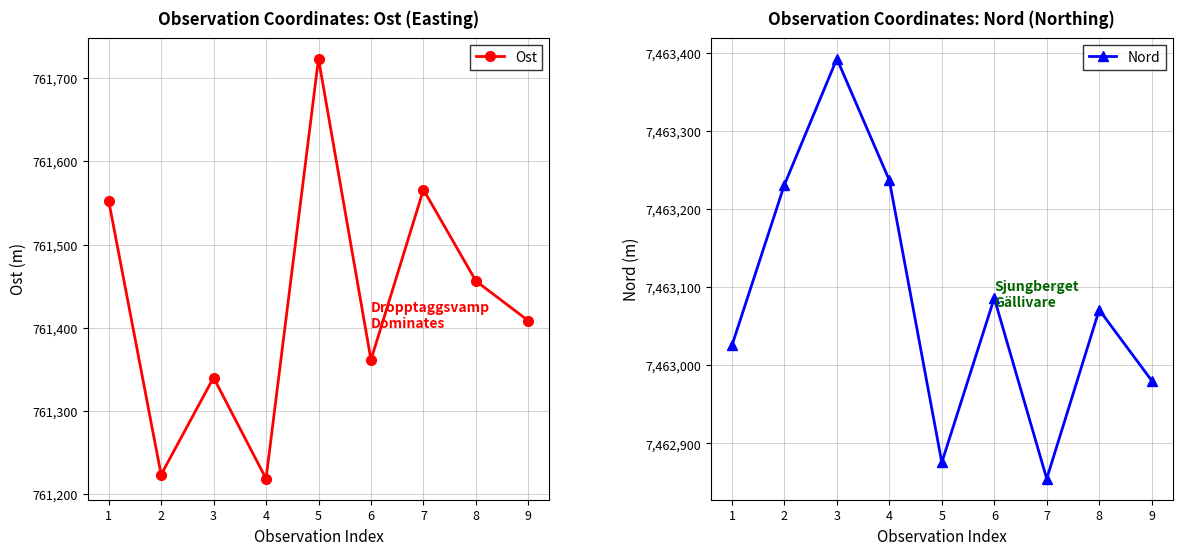

The Nord series shows 3543846.3 at 5. True or false?

False